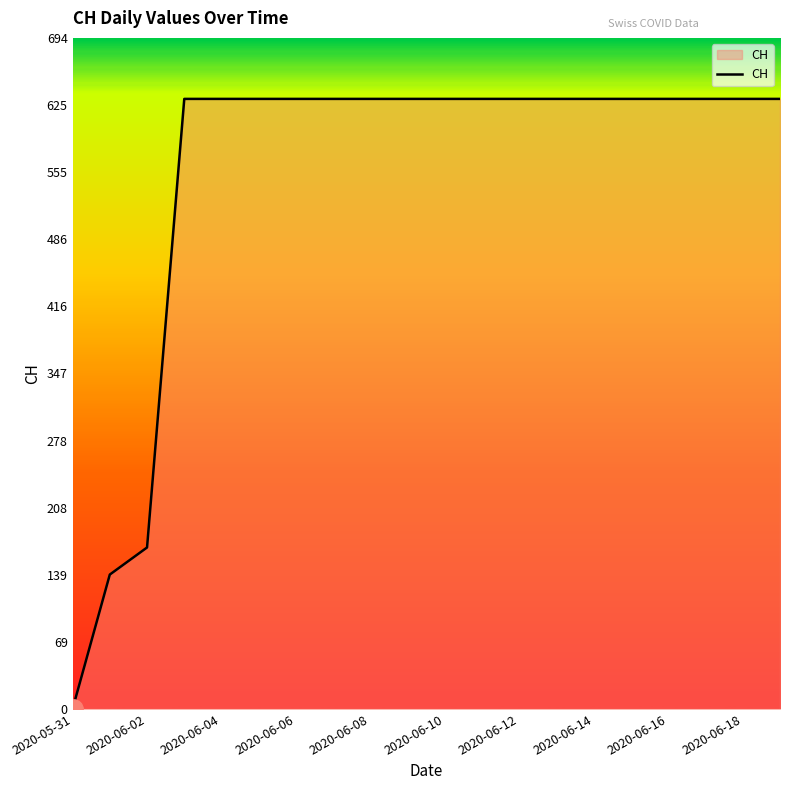

What is the greatest value displayed?

631